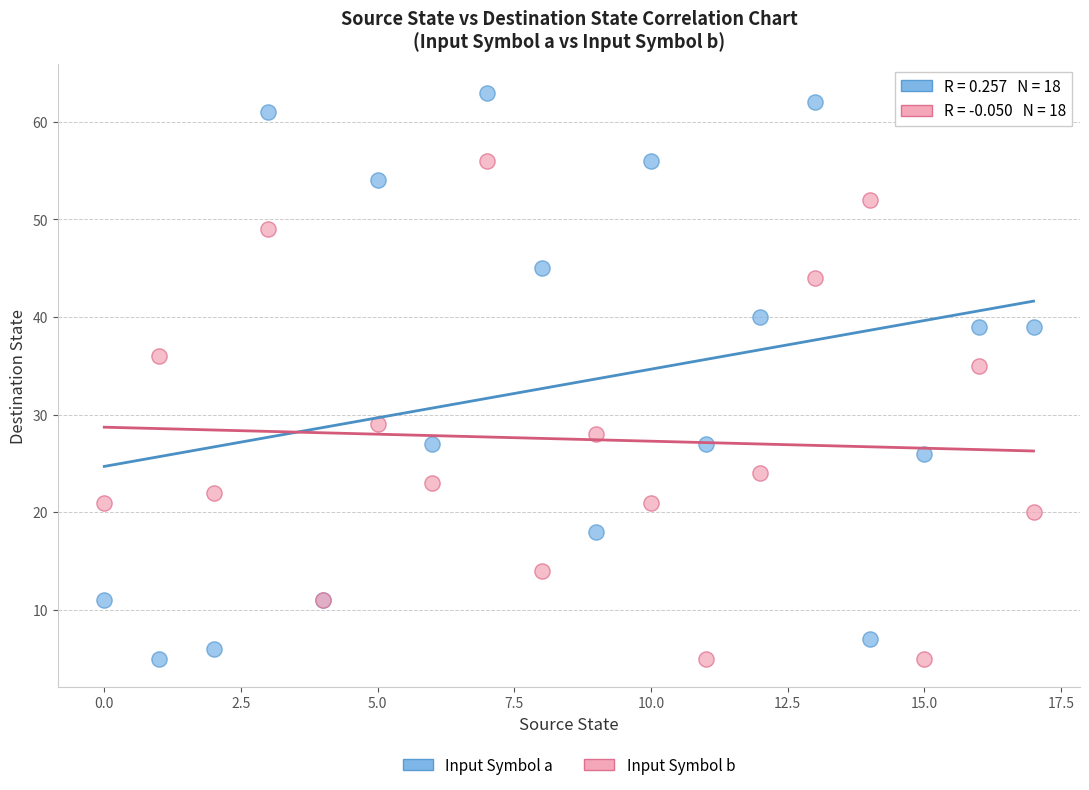

What are all the series names shown in the legend?

Input Symbol a, Input Symbol b